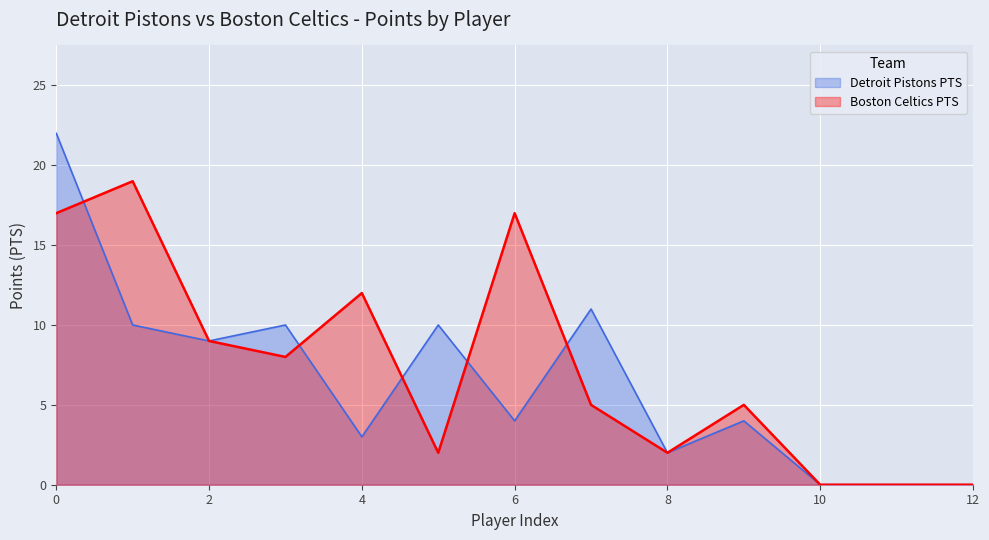

True or false: Detroit Pistons PTS has a value of 13 at 10.

False